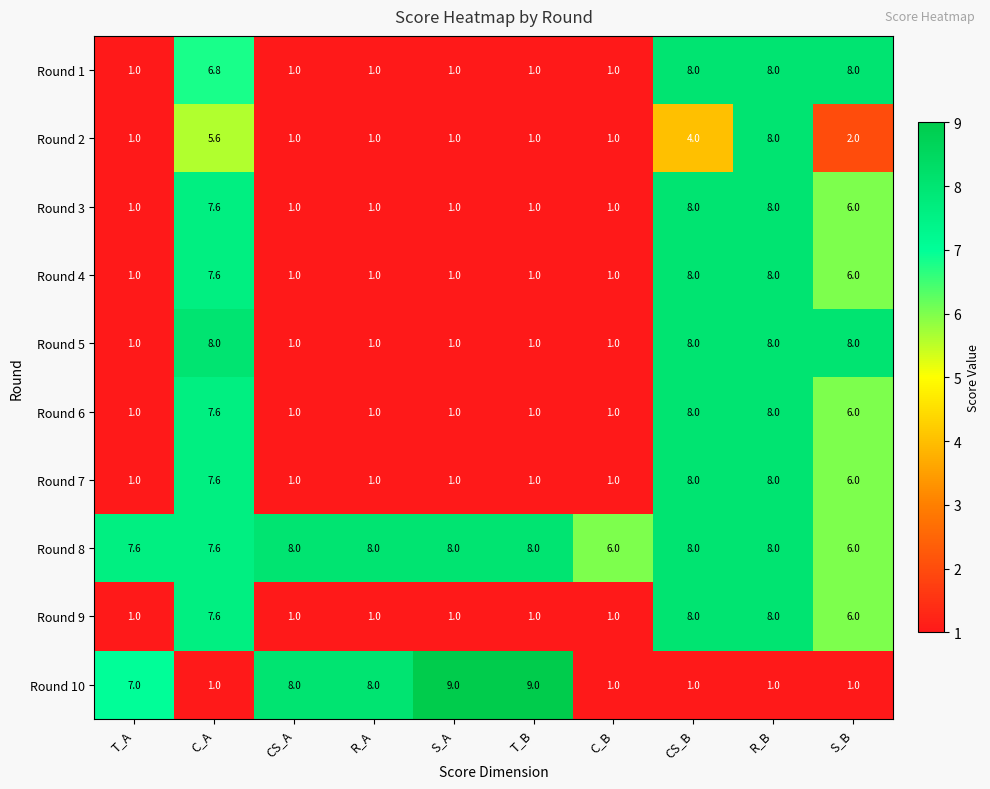

What is the total value across all series at C_B?

15.0